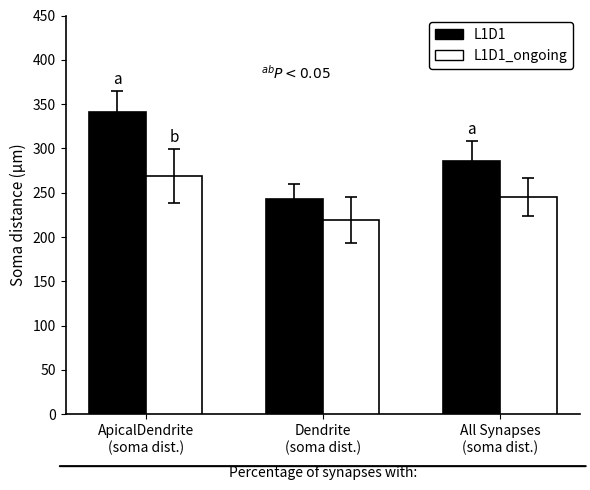

Does the chart contain stacked bars?

No